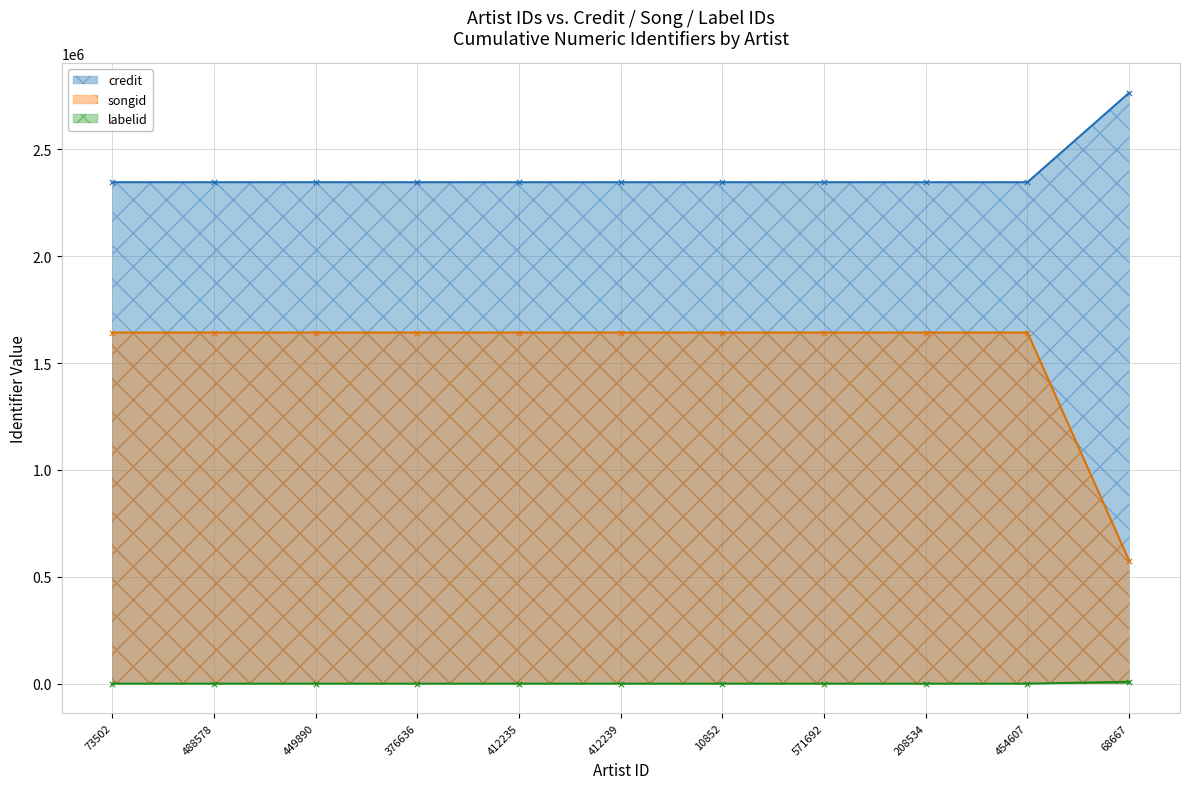

Is the value of labelid at 449890 greater than the value of credit at 10852?

No